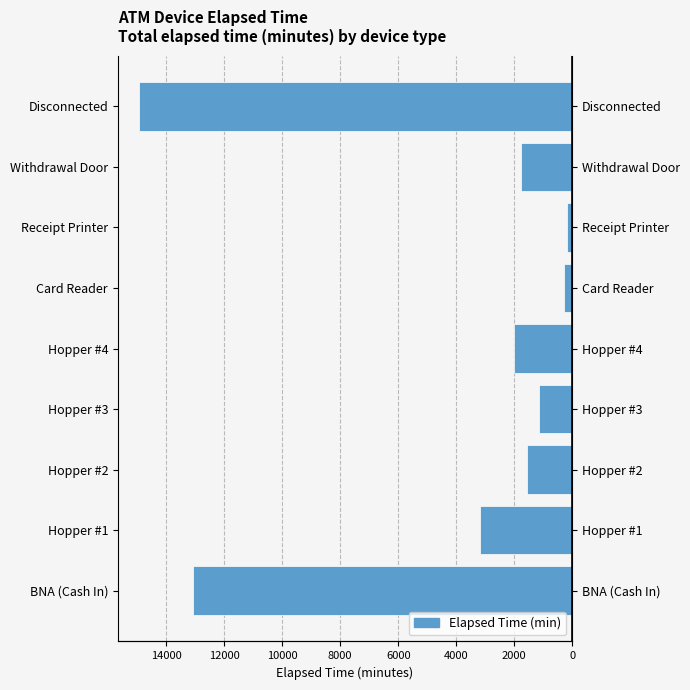

The chart shows a value of -999 at 8000. True or false?

False